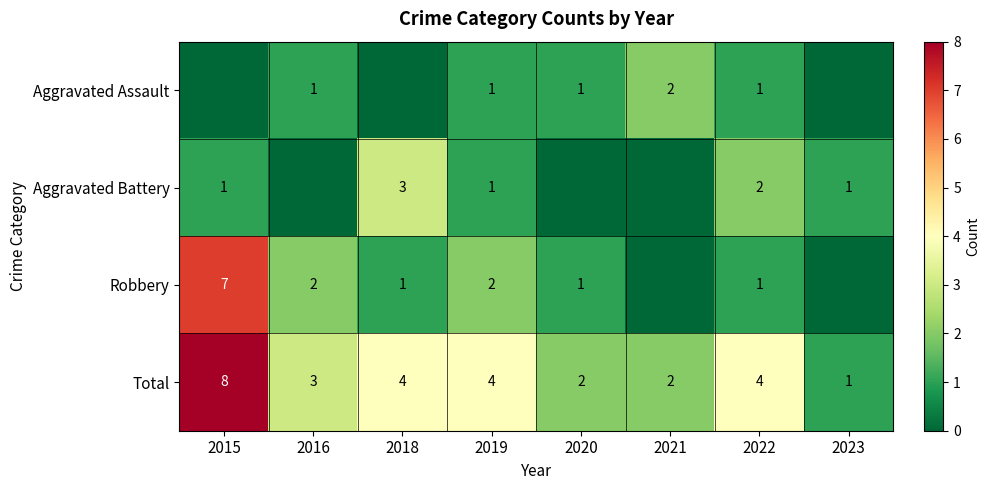

Between 2015 and 2016, which is larger?

2016